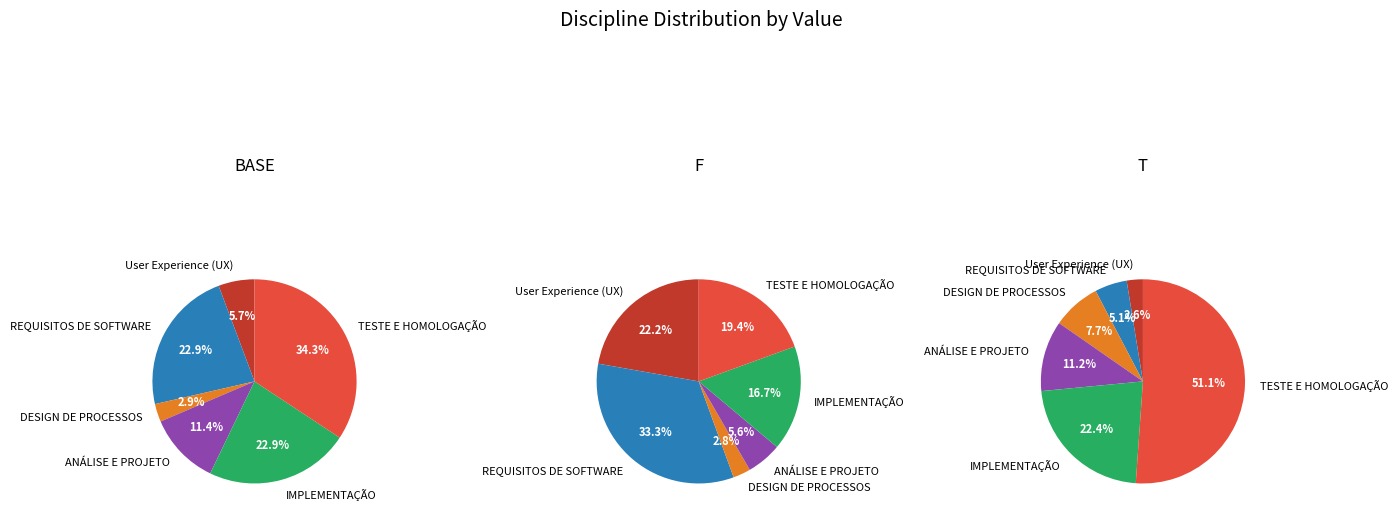

Approximately how many times larger is the value at REQUISITOS DE SOFTWARE compared to TESTE E HOMOLOGAÇÃO DE SOFTWARE?

0.7